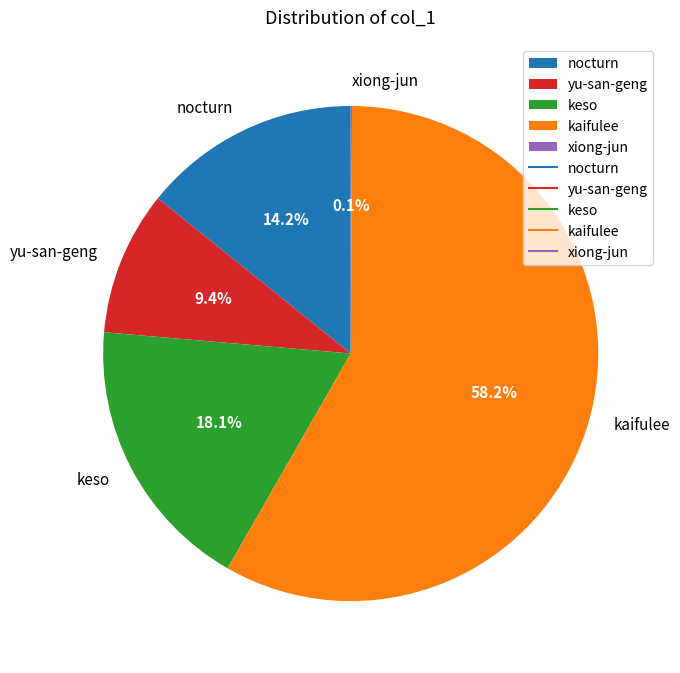

To the nearest percent, what portion does keso represent?

18%